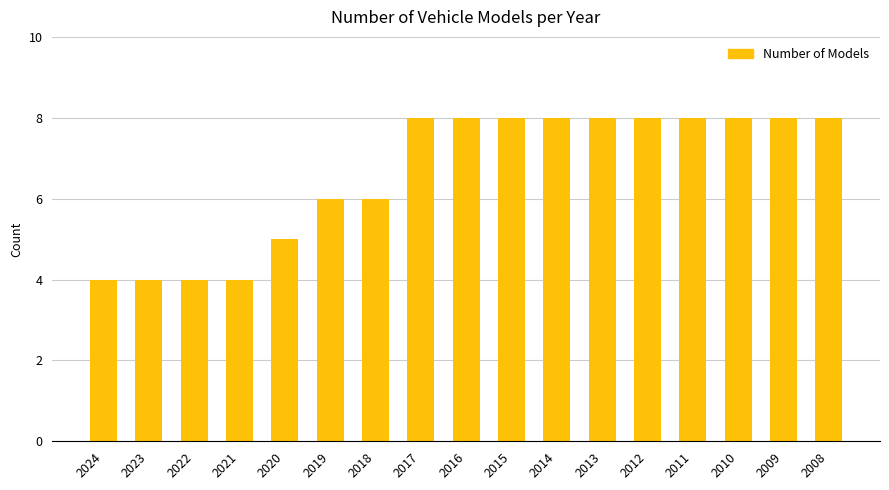

Which has a higher value, 2015 or 2020?

2015